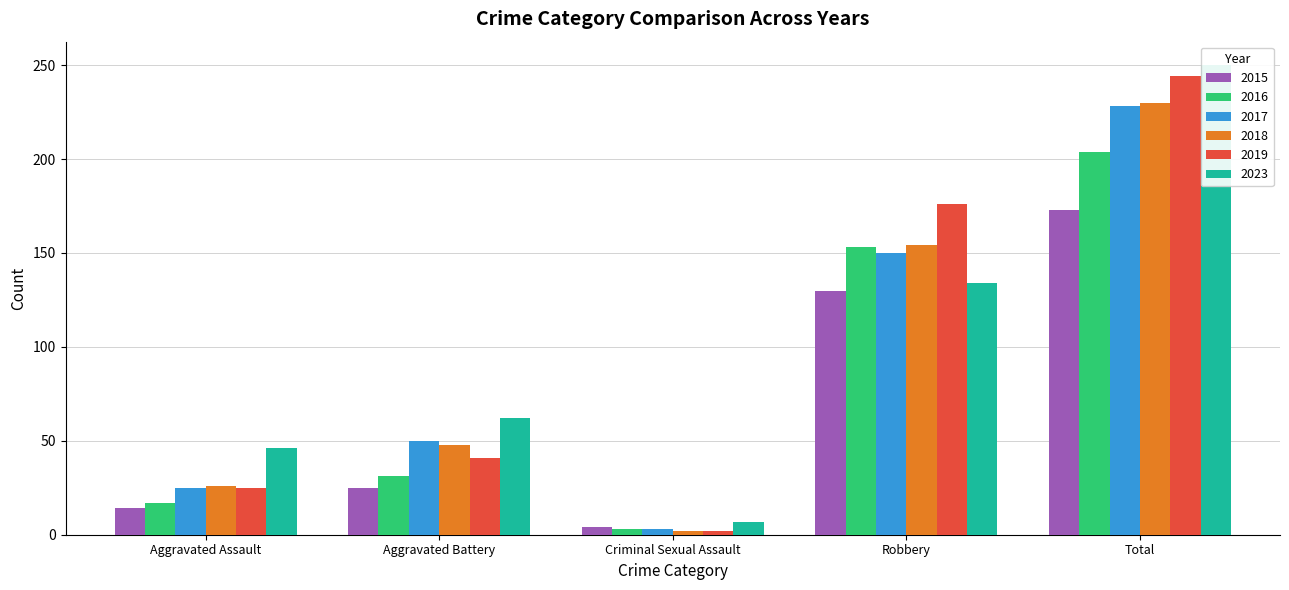

What is the difference between the maximum and second lowest values in the 2018 series?

204